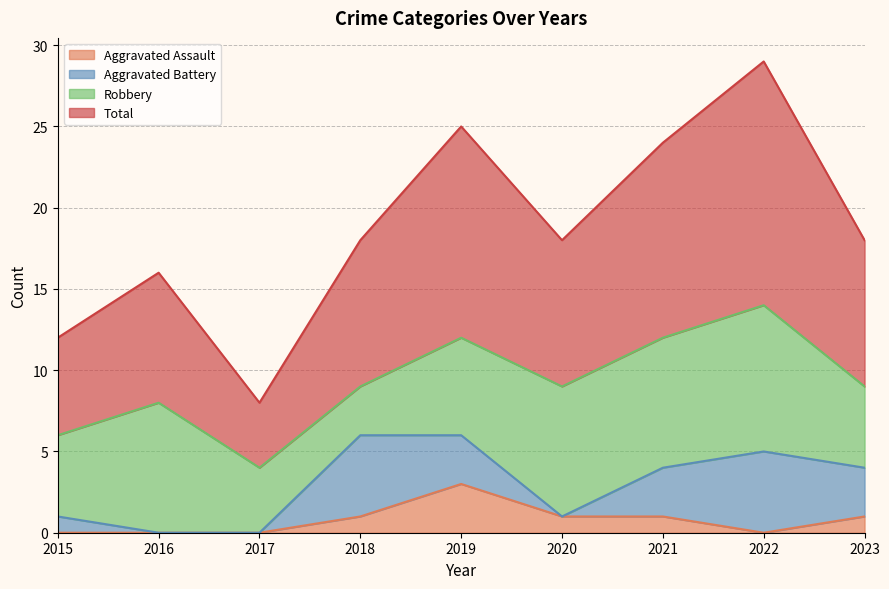

What is the average value of the Total series?

19